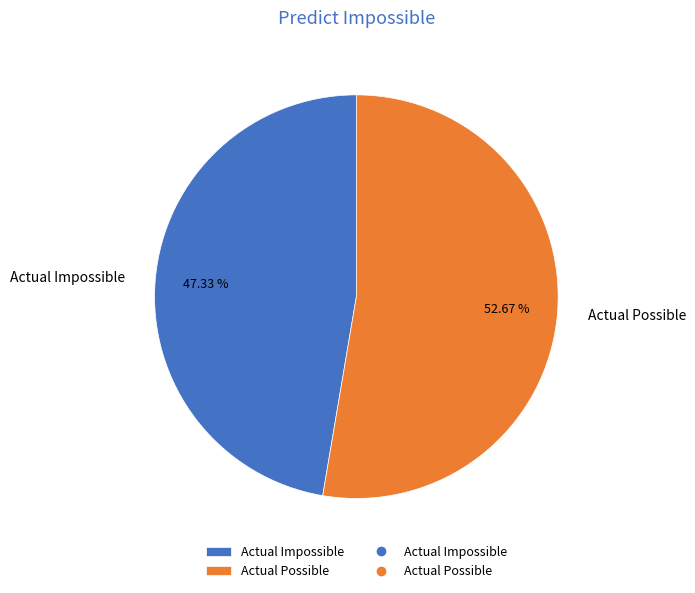

To the nearest percent, what is the difference between the largest and smallest slice percentages?

5%